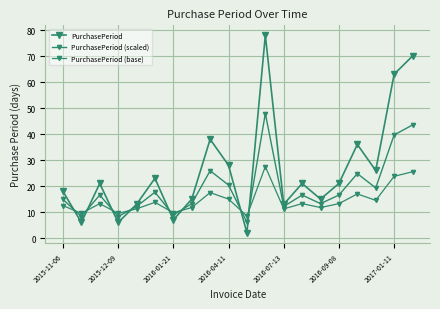

At which label does PurchasePeriod (base) first exceed 13?

2016-01-21